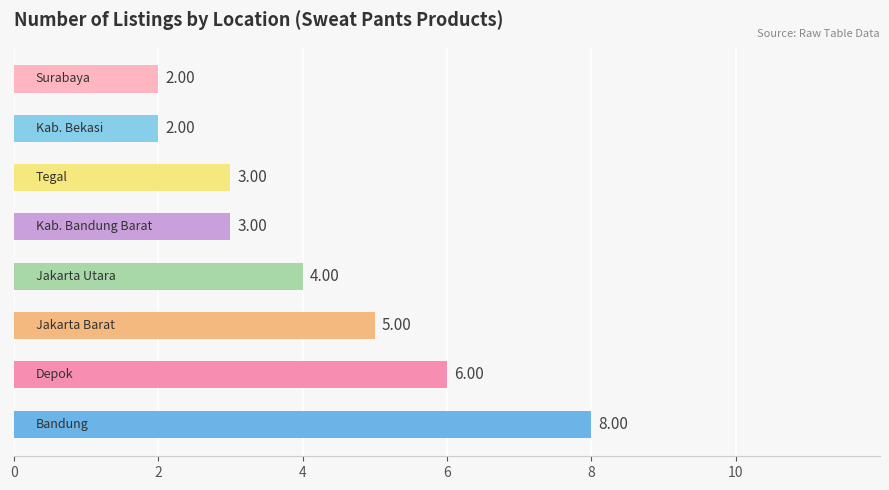

What is the sum of all values?

33